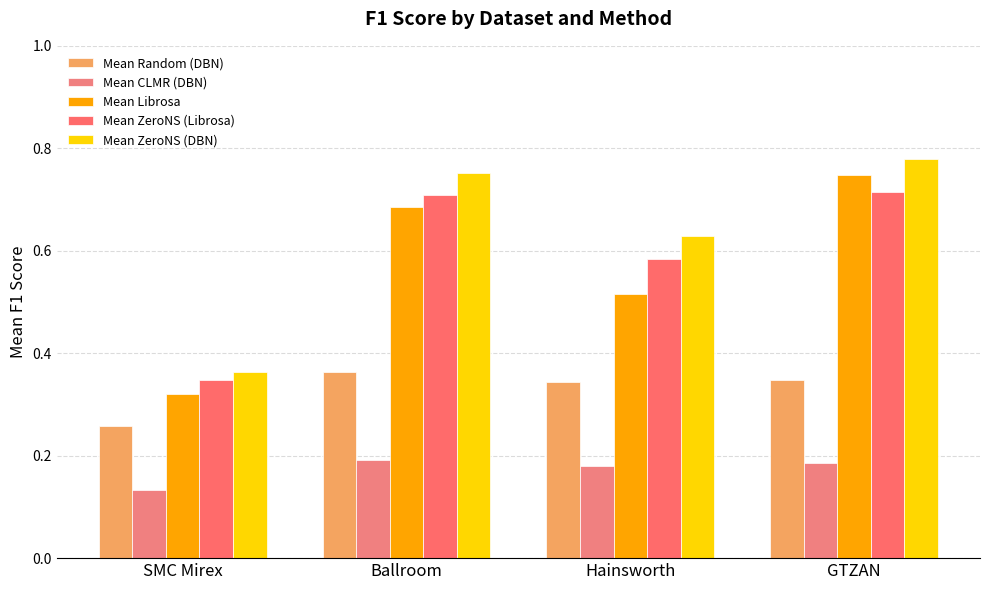

What is the lowest value of the Mean CLMR (DBN) series?

0.1